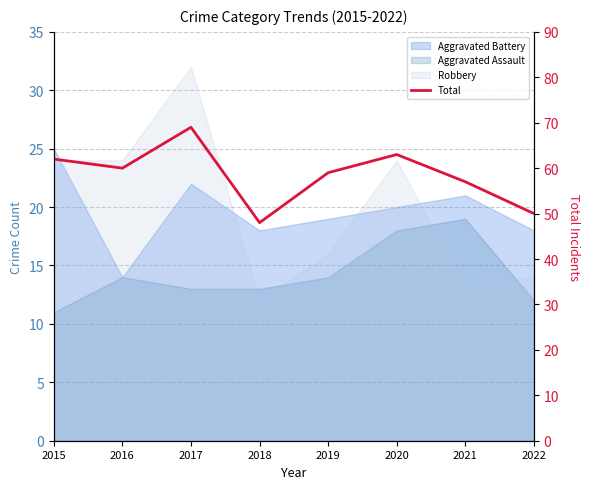

True or false: the data shows 94 at 2021.

False